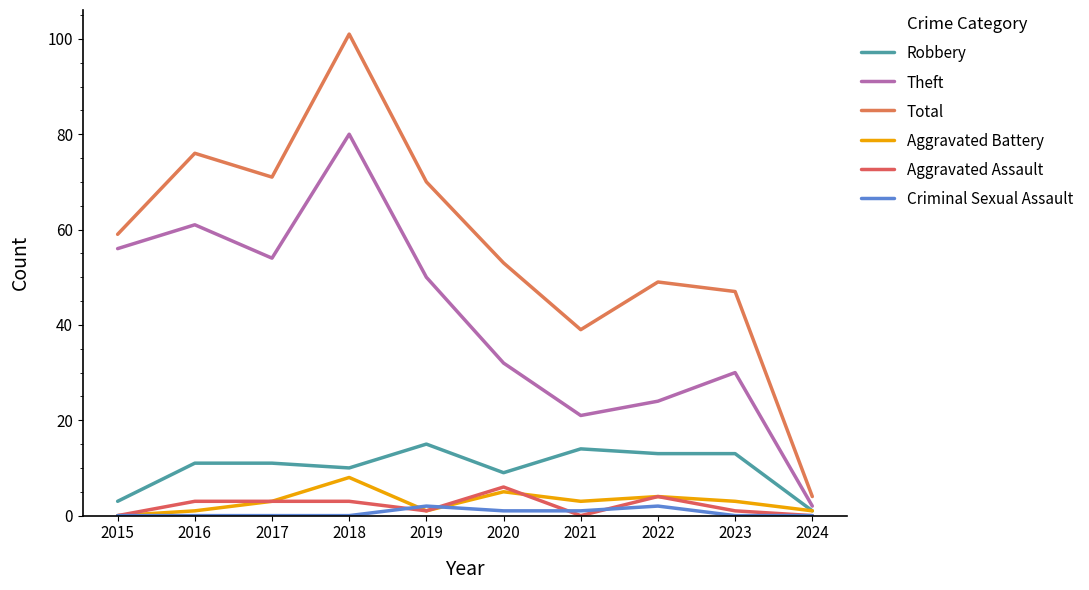

Rank the series at 2016 from highest to lowest value.

Total, Theft, Robbery, Aggravated Assault, Aggravated Battery, Criminal Sexual Assault